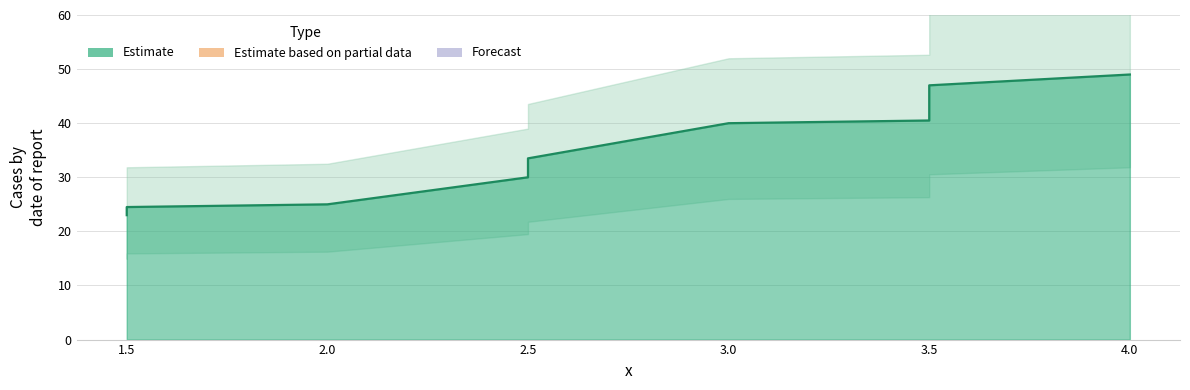

Is it true that the value at 3.5 is 47.0?

True